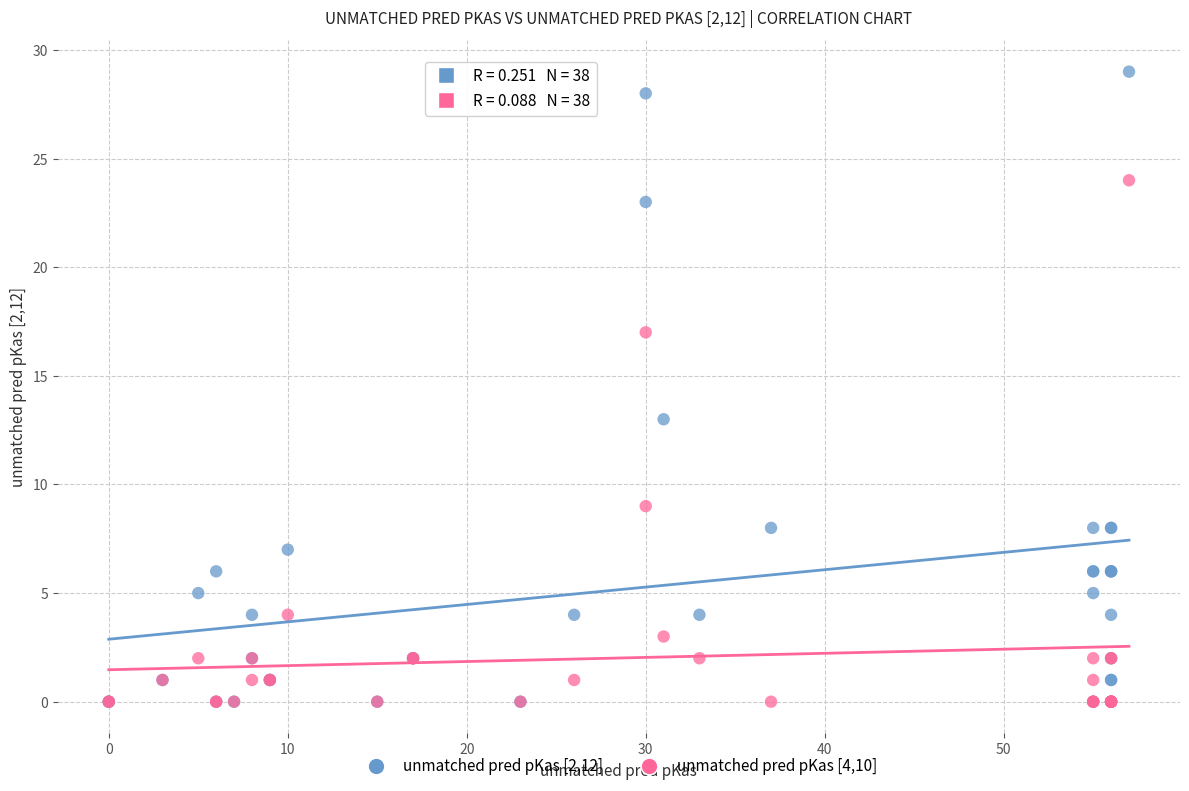

What are all the series names shown in the legend?

unmatched pred pKas [2,12], unmatched pred pKas [4,10]